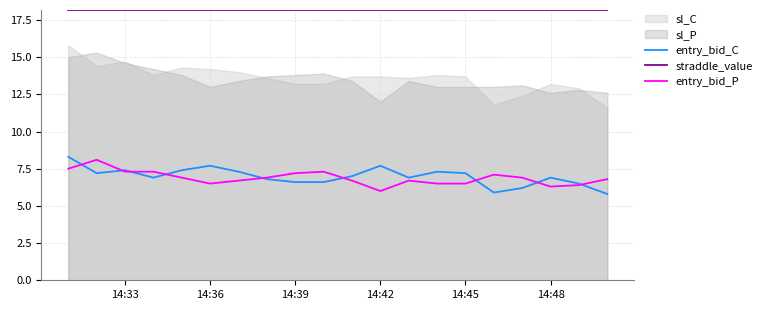

Is the value of straddle_value at 14:33 greater than the value of entry_bid_P at 14:39?

Yes